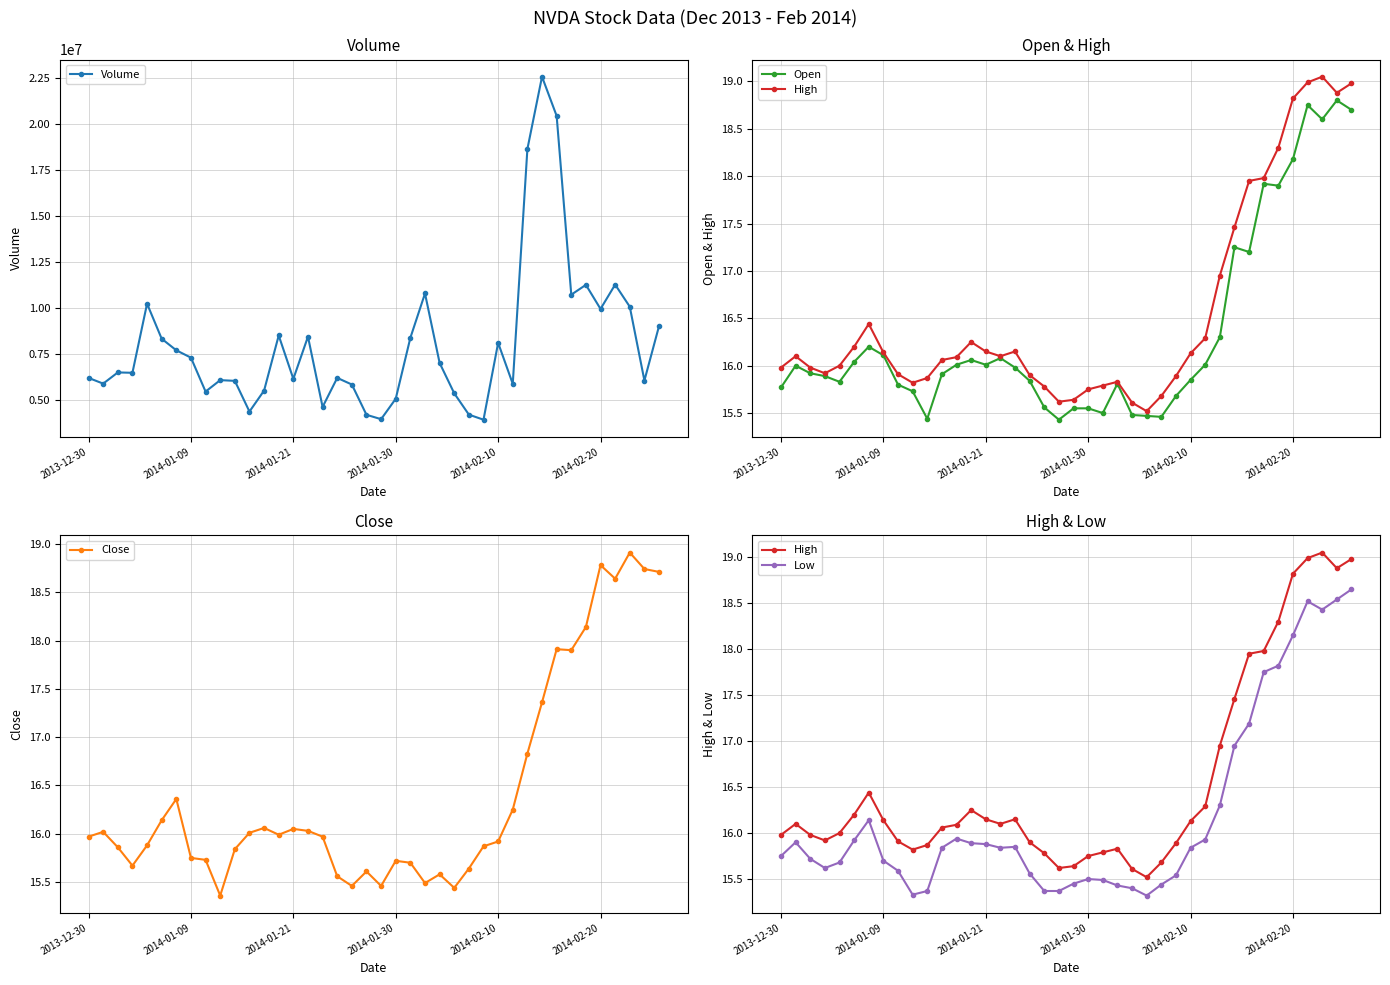

True or false: Close has a value of 16.0 at 11.

True